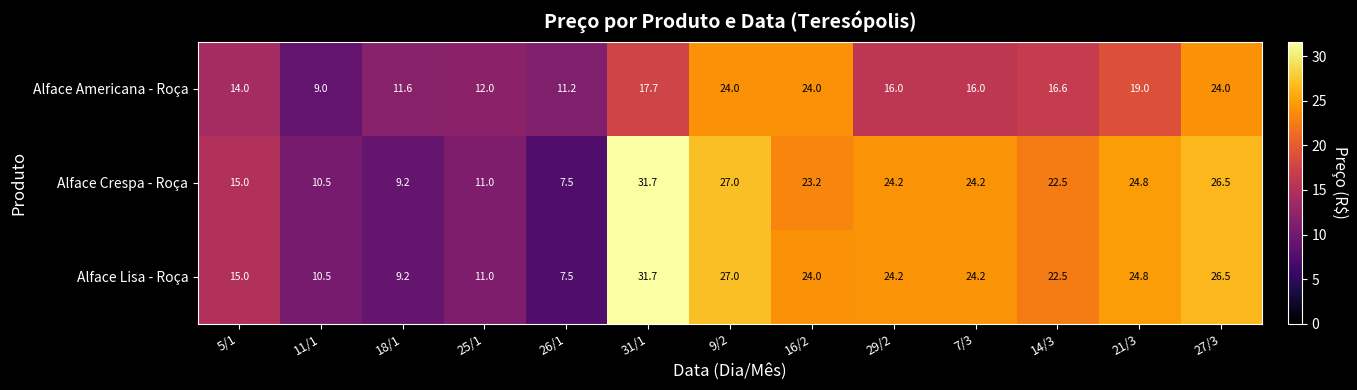

What is the sum of all Alface Americana - Roça values?

215.1